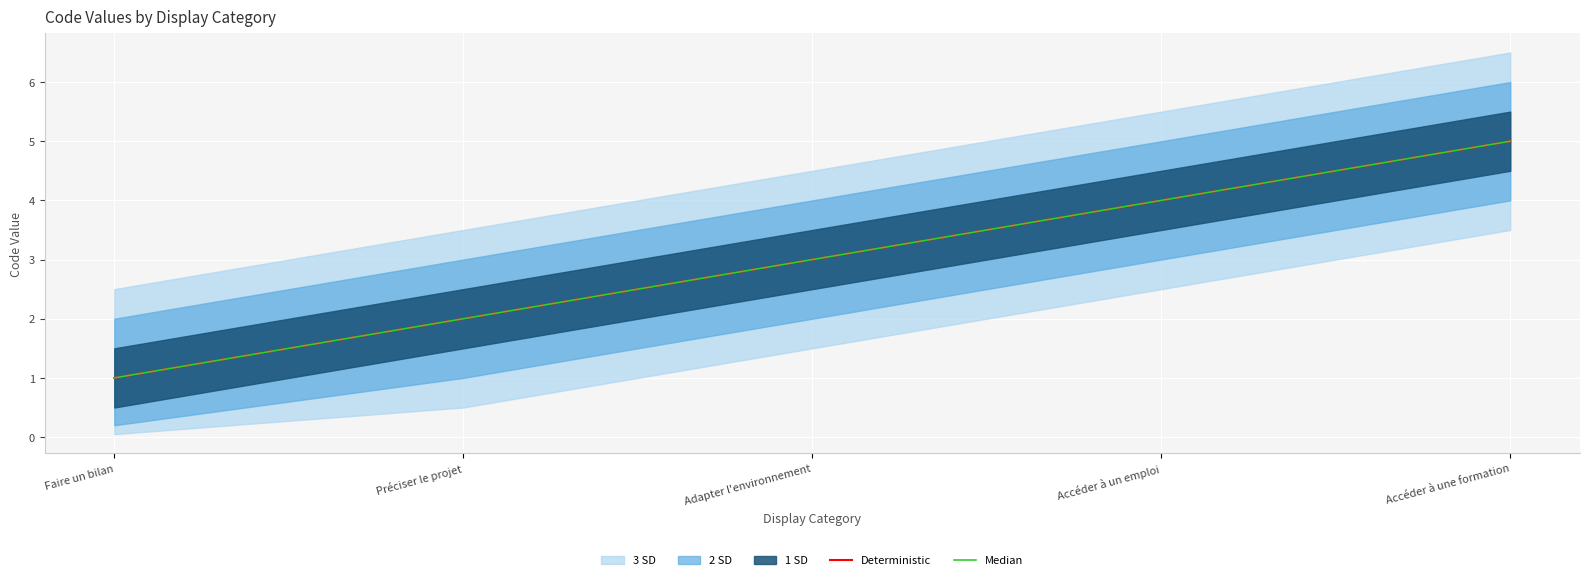

What is the sum of all Deterministic values?

15